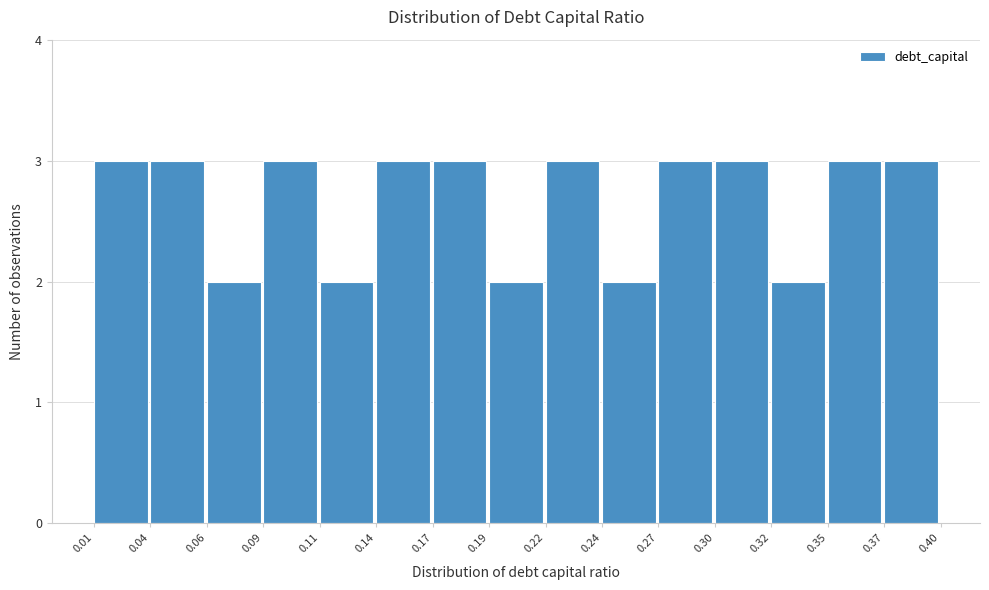

Reading left to right, list every bar in this chart as the range it spans on the x-axis followed by its height. The values are not printed on the chart, so give them approximately, as read against the axis.

0.01 to 0.04: 3
0.04 to 0.06: 3
0.06 to 0.09: 2
0.09 to 0.11: 3
0.11 to 0.14: 2
0.14 to 0.17: 3
0.17 to 0.19: 3
0.19 to 0.22: 2
0.22 to 0.24: 3
0.24 to 0.27: 2
0.27 to 0.30: 3
0.30 to 0.32: 3
0.32 to 0.35: 2
0.35 to 0.37: 3
0.37 to 0.40: 3